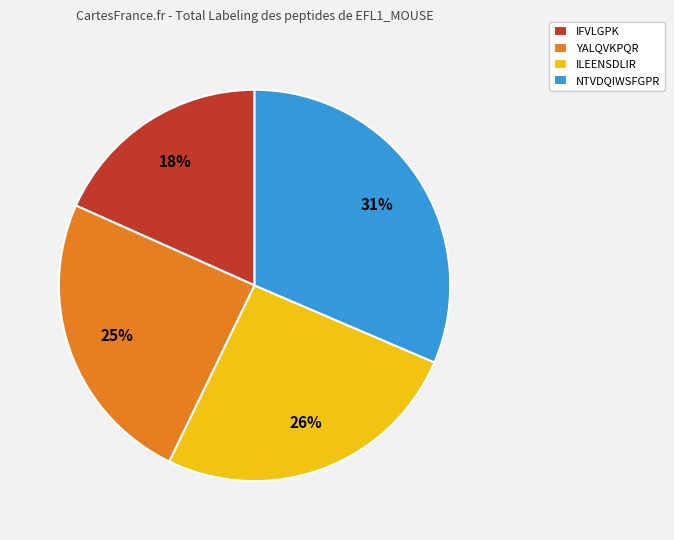

Approximately how many times larger is the value at ILEENSDLIR compared to IFVLGPK?

1.4